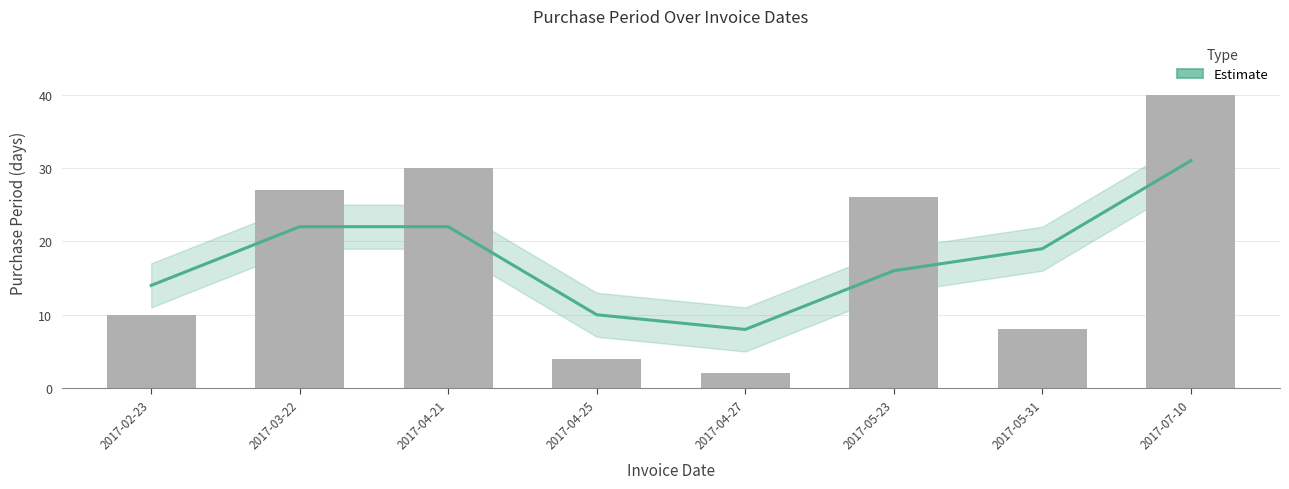

How many categories are shown in the chart?

8